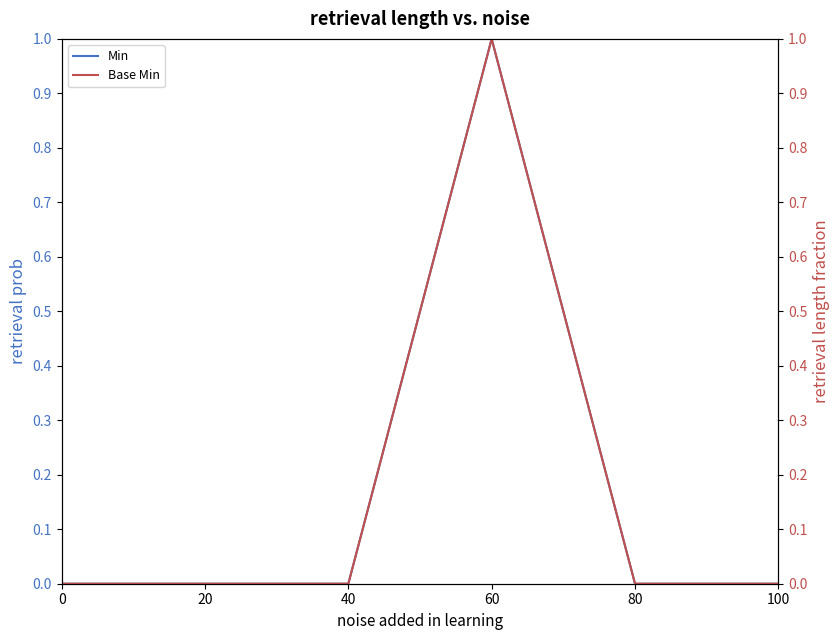

Is it true that Min equals 2 at 60?

False